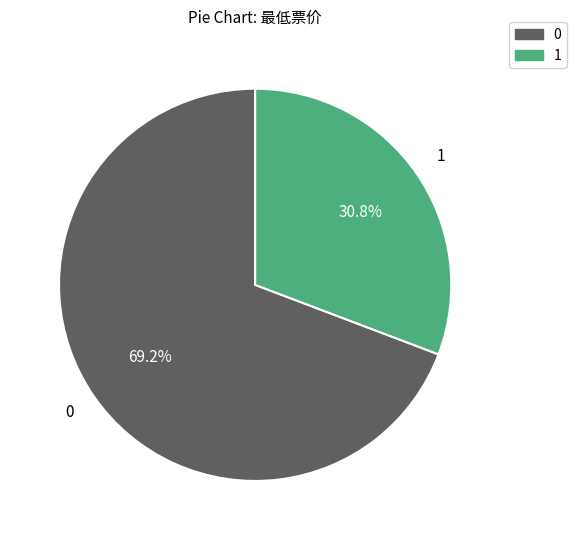

Is there any slice that represents more than half of the pie?

Yes